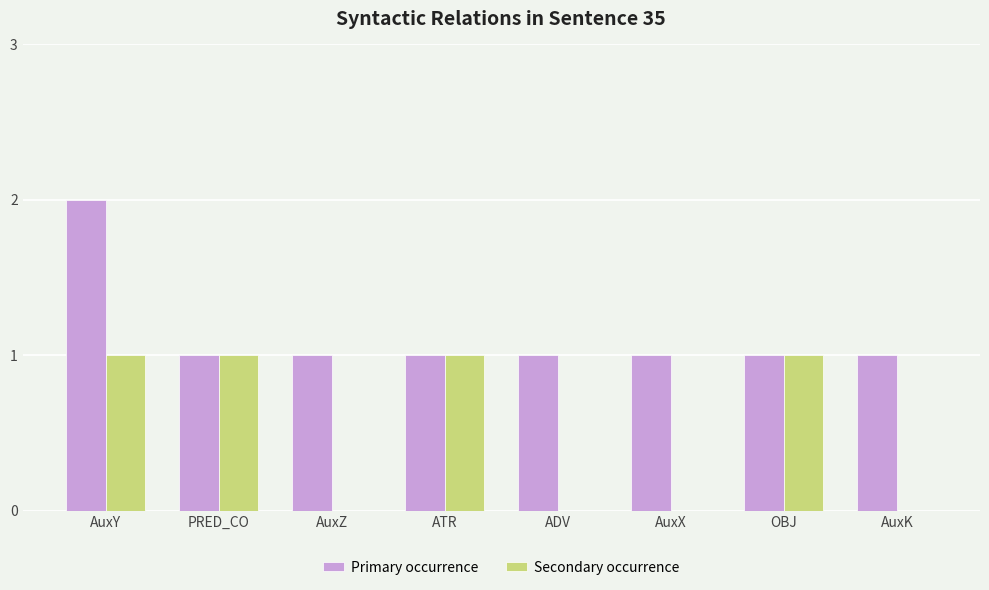

Is it true that Secondary occurrence equals 0 at AuxX?

True